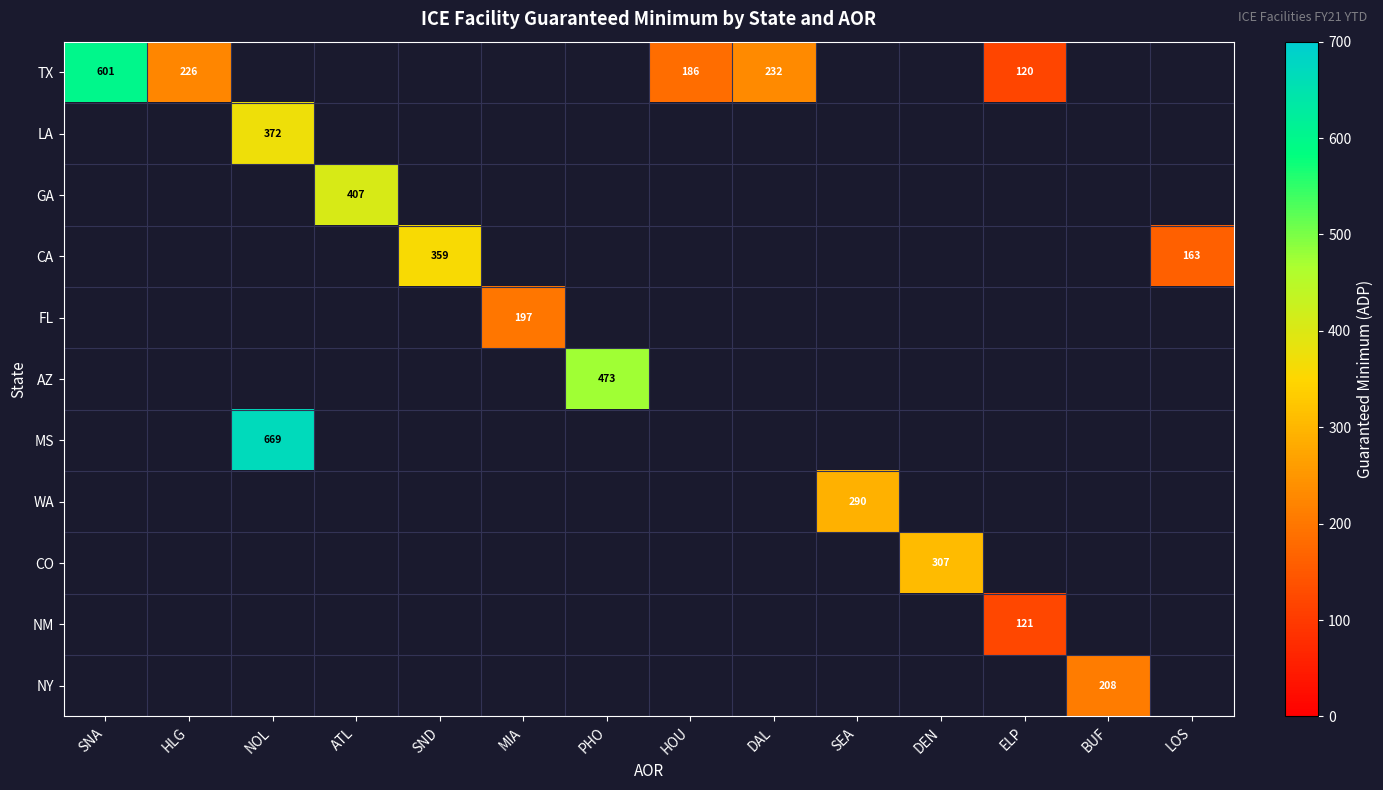

At how many categories does at least one series exceed 194?

11